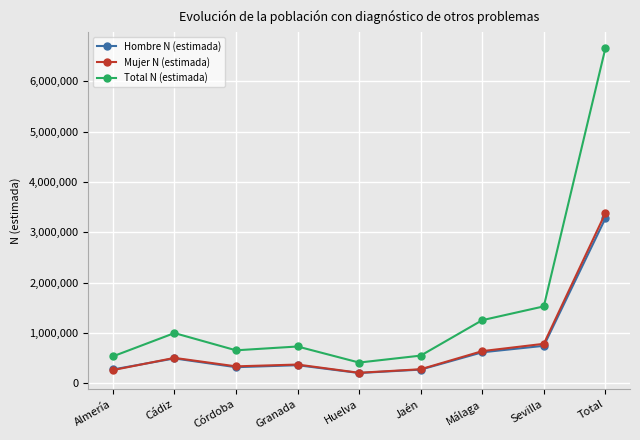

Count the number of data series in this chart.

3